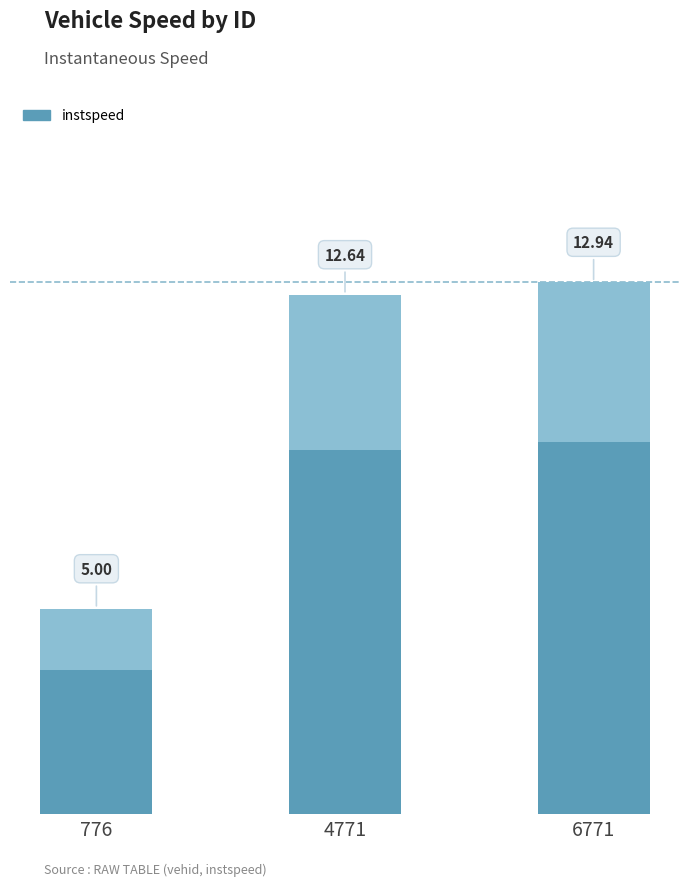

Approximately how many times larger is the value at 4771 compared to 776?

2.5